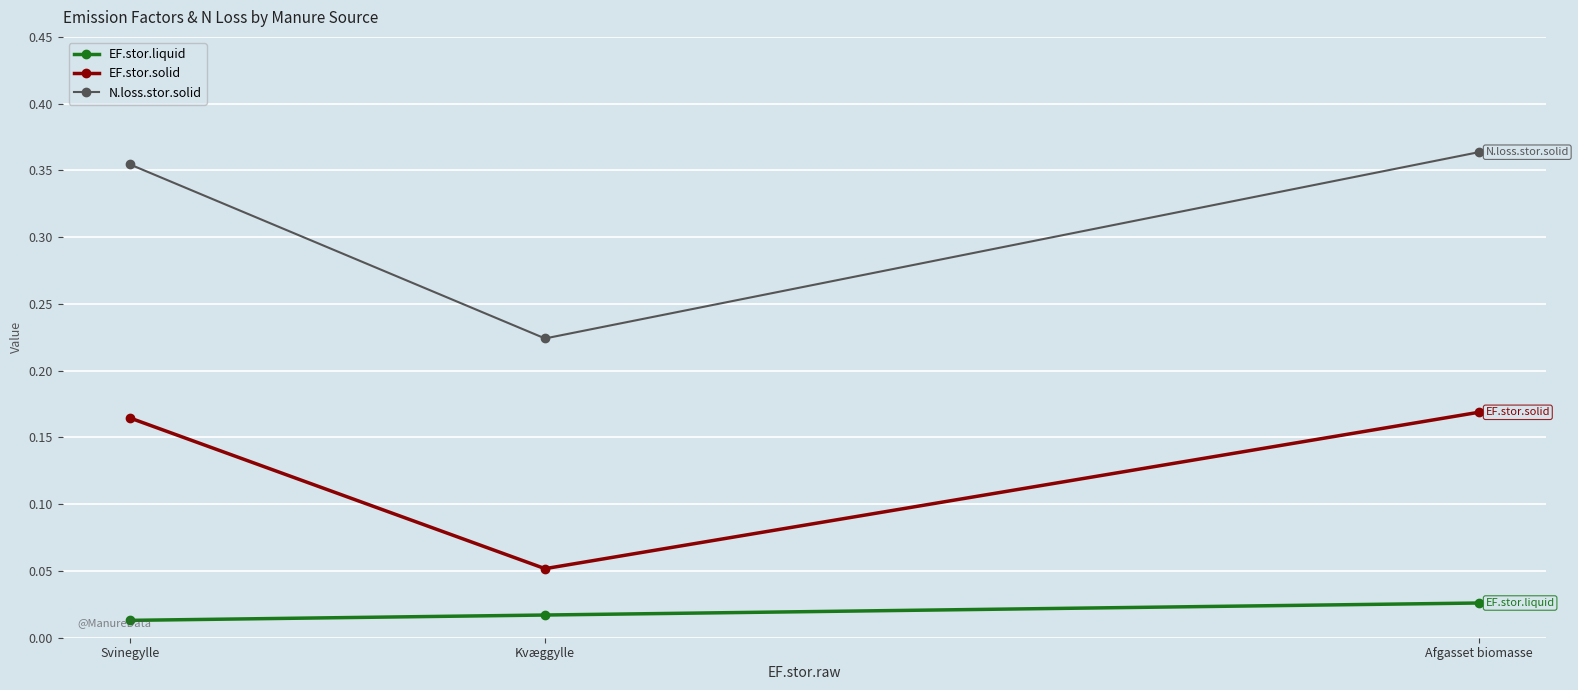

Count the N.loss.stor.solid values in the range 0 to 1.

3